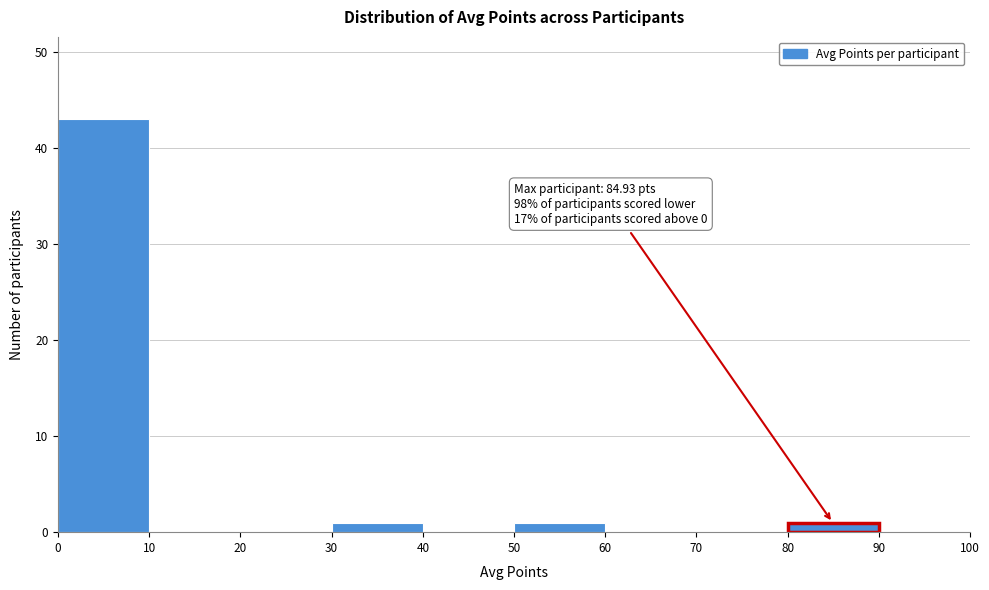

Which range on the x-axis has the tallest bar?

0 to 10